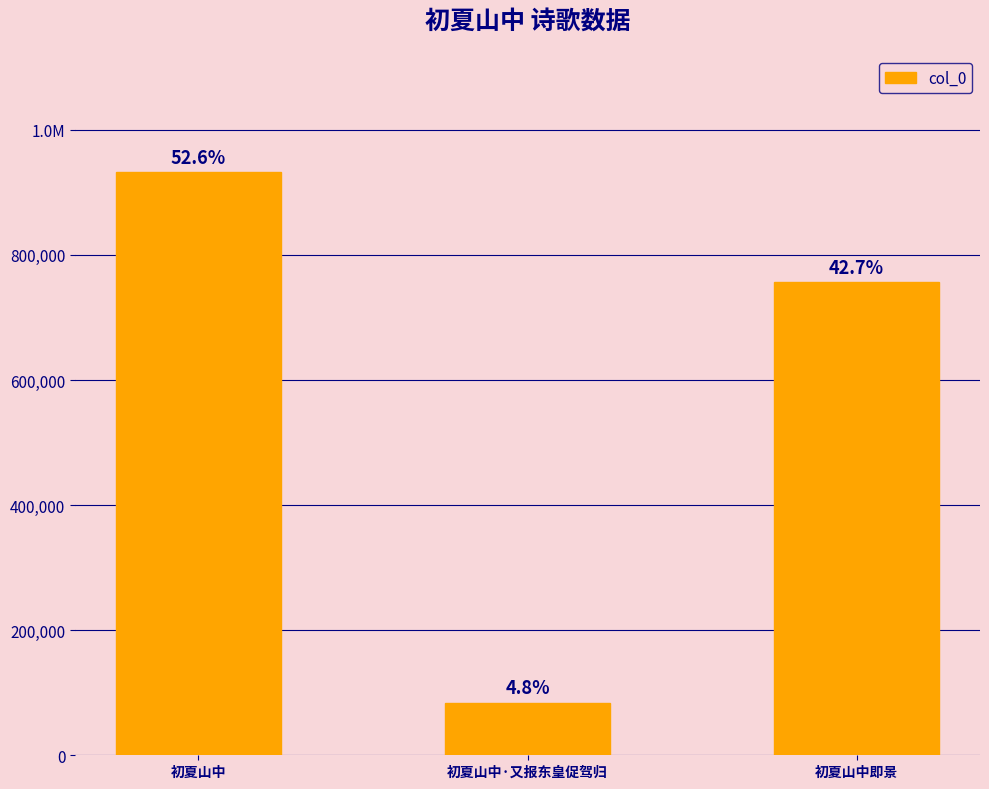

Does the chart contain any negative values?

No